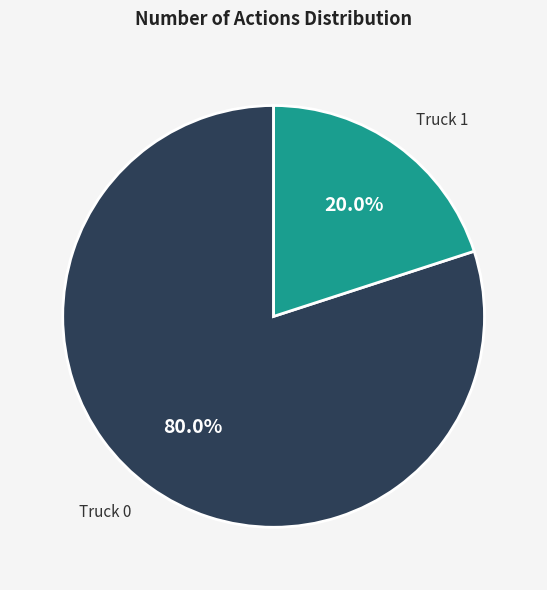

To the nearest percent, what is the difference between the largest and smallest slice percentages?

60%